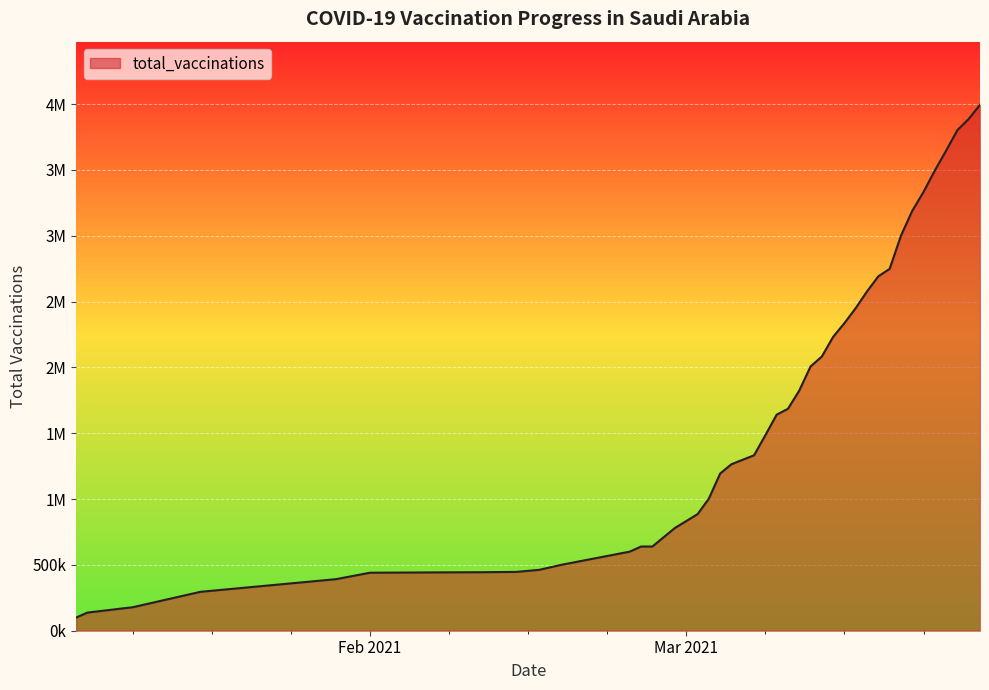

How many series are shown in this chart?

1